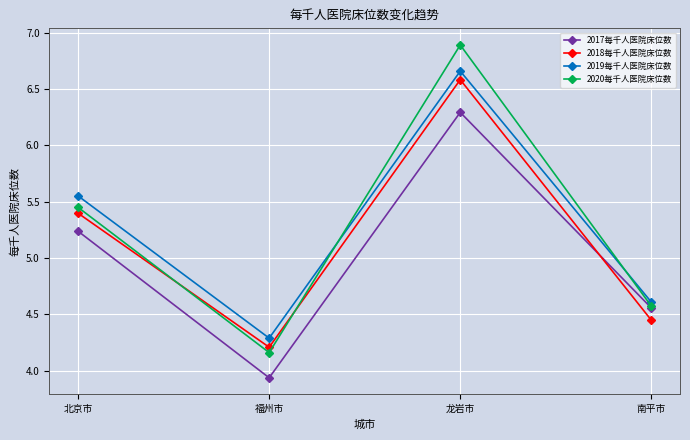

Where does the 2017每千人医院床位数 series first go above 5?

北京市